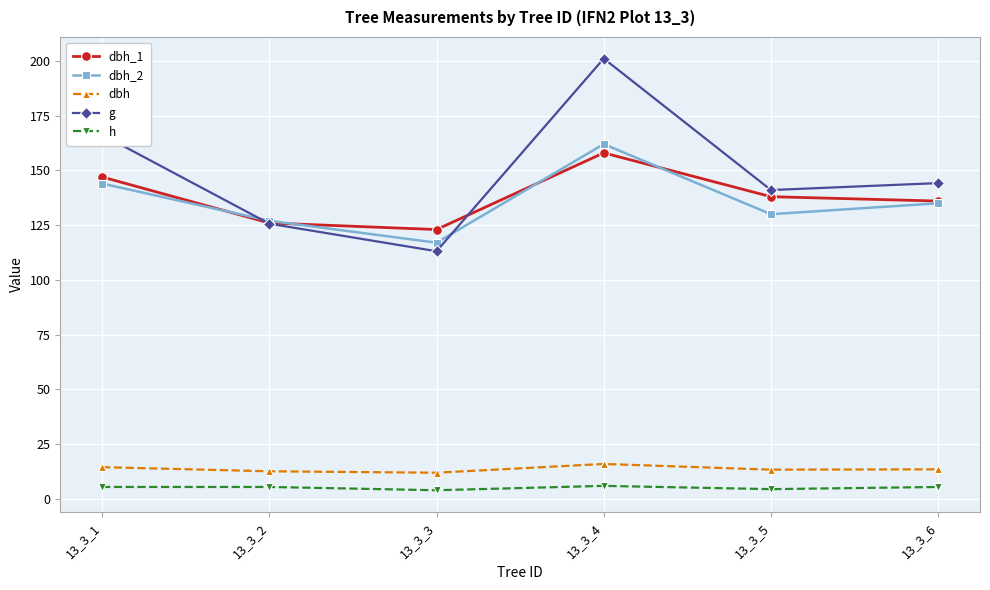

Between 13_3_3 and 13_3_6, which series saw the biggest shift?

g